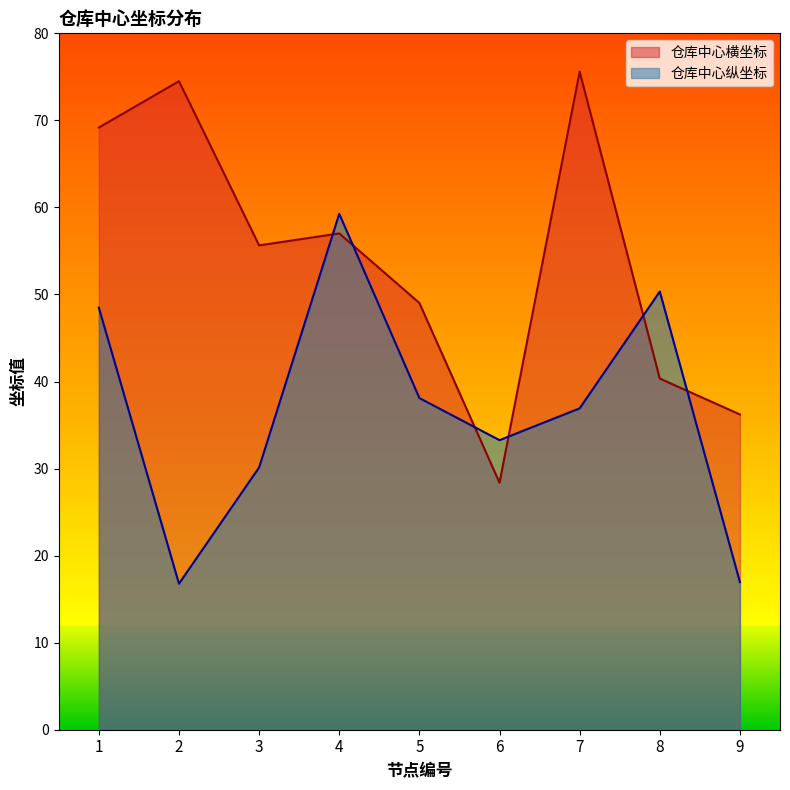

What is the value of the 仓库中心纵坐标 point at the 5th from the left?

38.1